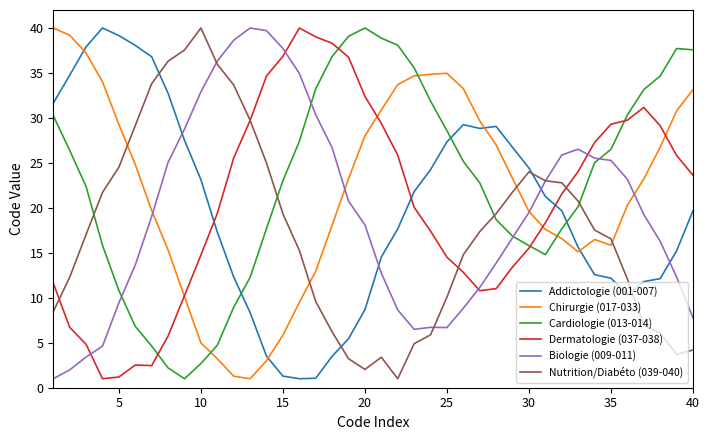

Which series has the largest total across all categories?

Cardiologie (013-014)